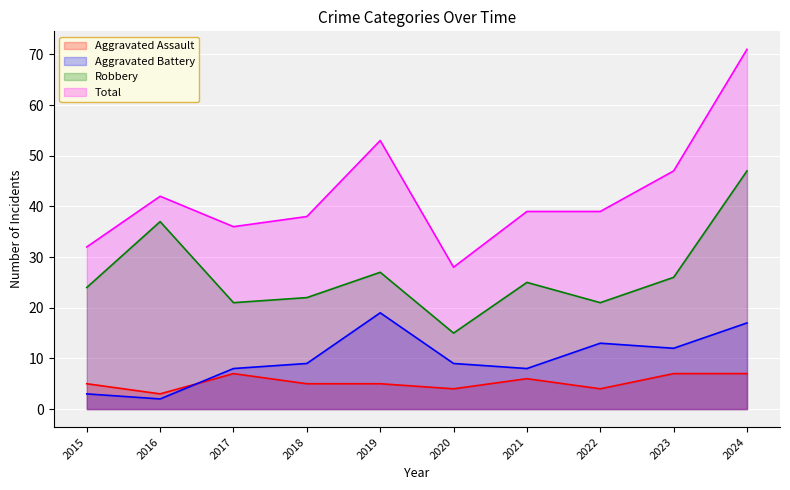

What is the difference between the second highest and minimum values in the Total series?

25